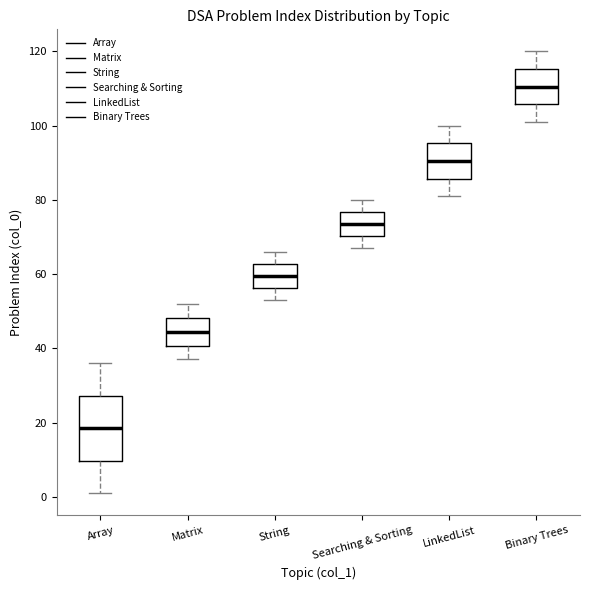

Reading left to right, transcribe this box plot: for each box, give where its median line is, the range the box spans, and where its two whiskers end, as read against the y-axis. The values are not printed on the chart, so give them approximately, as read against the axis.

Array: median 18, box 10 to 28, whiskers 2 to 36
Matrix: median 44, box 40 to 48, whiskers 38 to 52
String: median 60, box 56 to 62, whiskers 54 to 66
Searching & Sorting: median 74, box 70 to 76, whiskers 68 to 80
LinkedList: median 90, box 86 to 96, whiskers 82 to 100
Binary Trees: median 110, box 106 to 116, whiskers 102 to 120